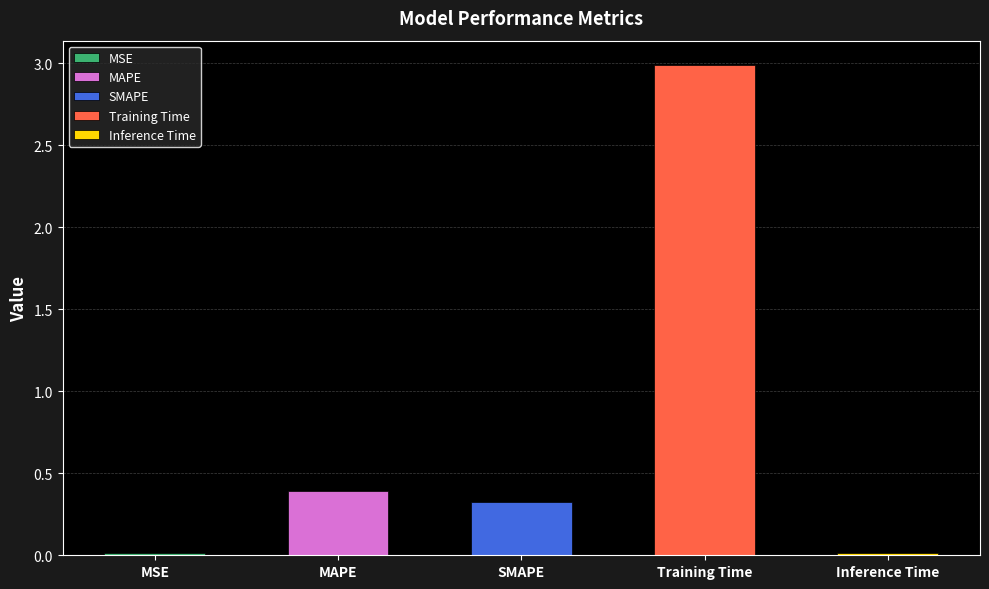

What is the label of the 4th bar from the right?

MAPE